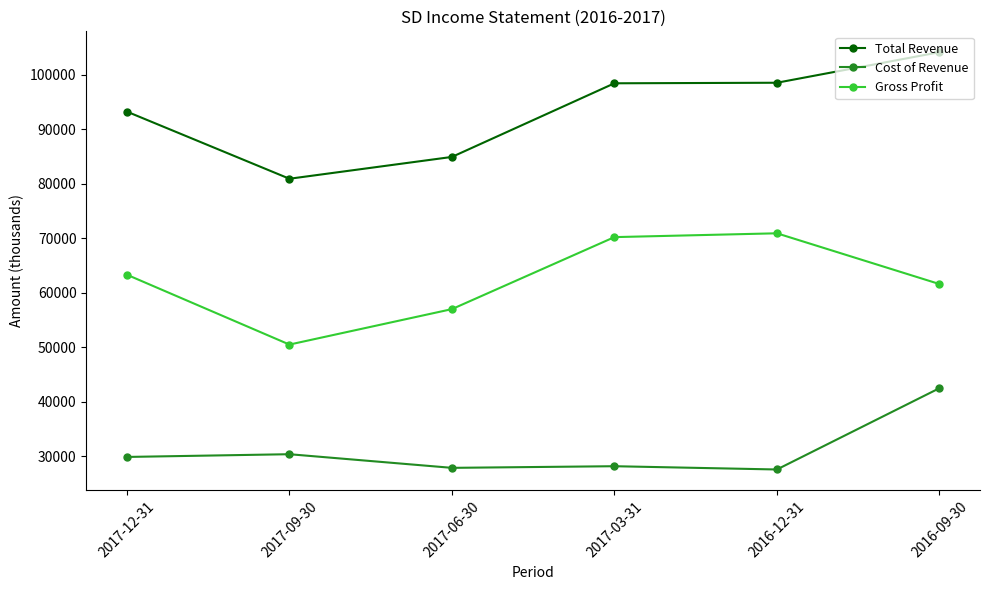

Is the value of Total Revenue at 2016-12-31 greater than the value of Cost of Revenue at 2016-09-30?

Yes